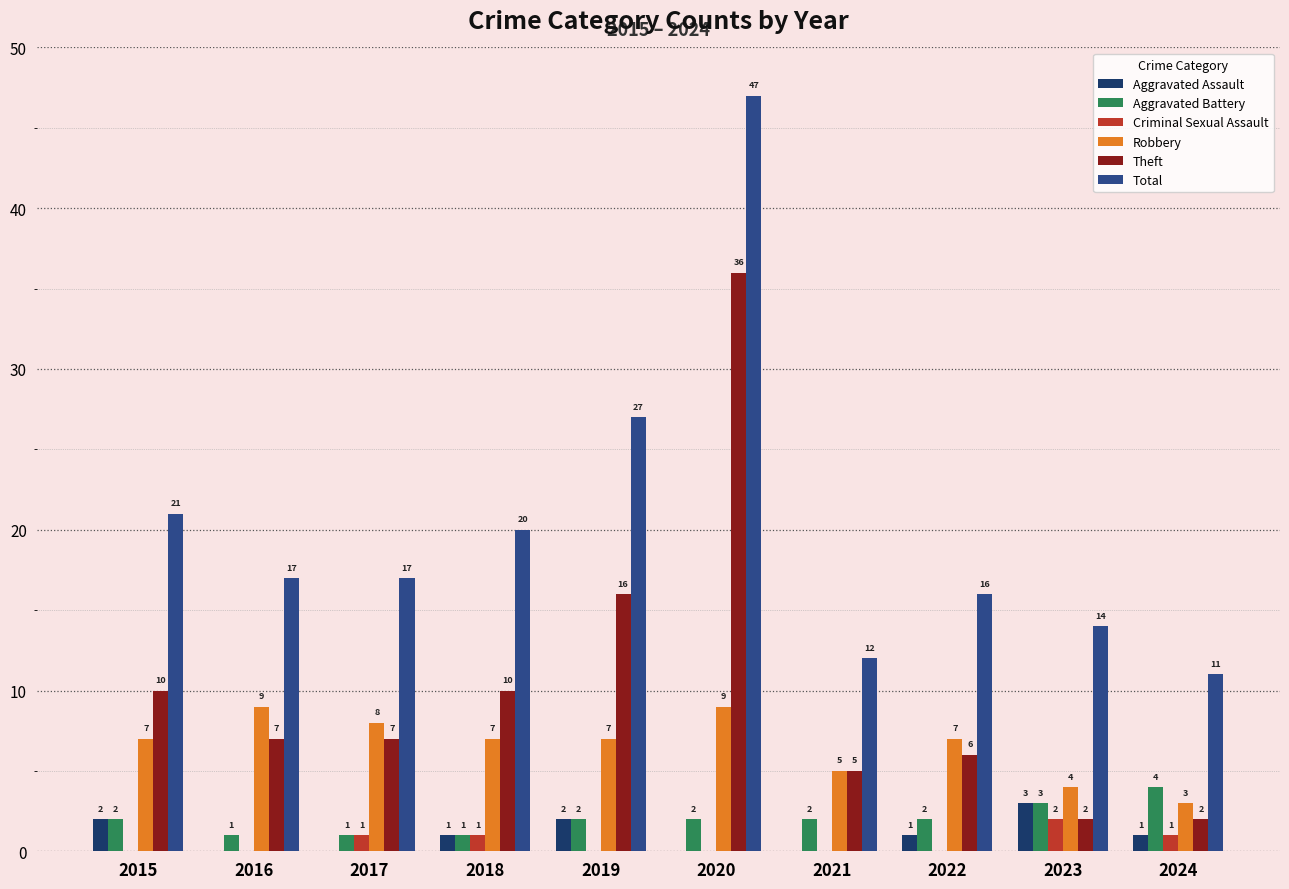

The value of Theft at 2022 is 6. True or false?

True